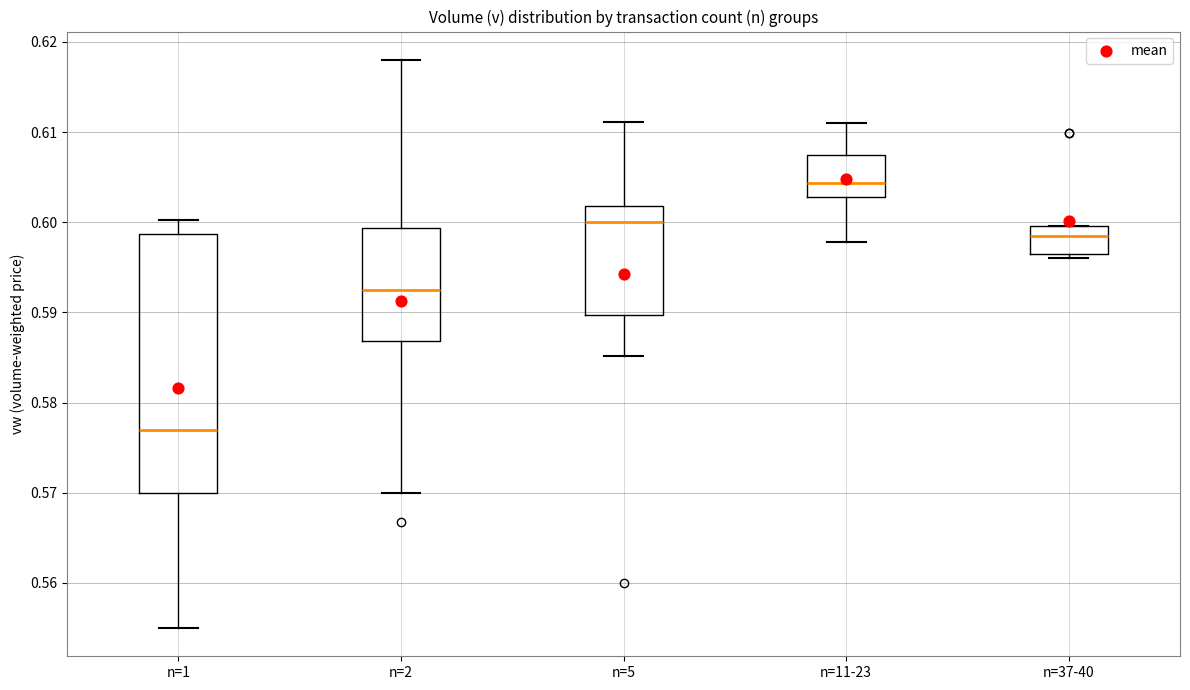

Reading left to right, transcribe this box plot: for each box, give where its median line is, the range the box spans, and where its two whiskers end, as read against the y-axis. The values are not printed on the chart, so give them approximately, as read against the axis.

n=1: median 0.577, box 0.570 to 0.599, whiskers 0.555 to 0.600
n=2: median 0.593, box 0.587 to 0.599, whiskers 0.570 to 0.618
n=5: median 0.600, box 0.590 to 0.602, whiskers 0.585 to 0.611
n=11-23: median 0.604, box 0.603 to 0.607, whiskers 0.598 to 0.611
n=37-40: median 0.599, box 0.596 to 0.600, whiskers 0.596 (just below the box's lower edge) to 0.600